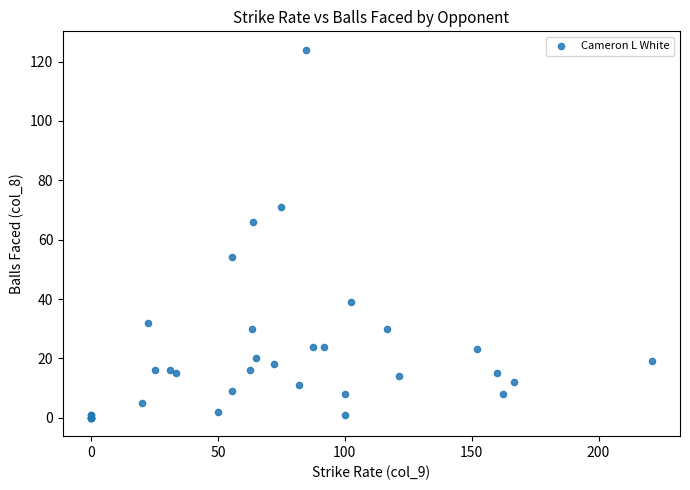

What Y value in the scatter plot is closest to 62?

66